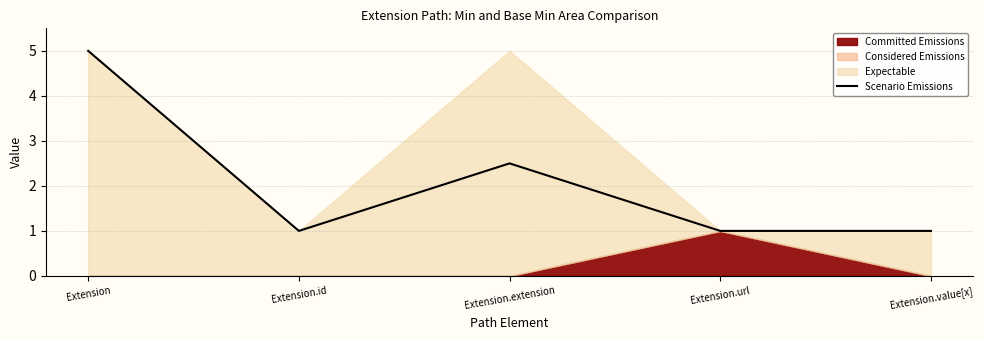

What is the difference between the second highest and minimum values?

1.5